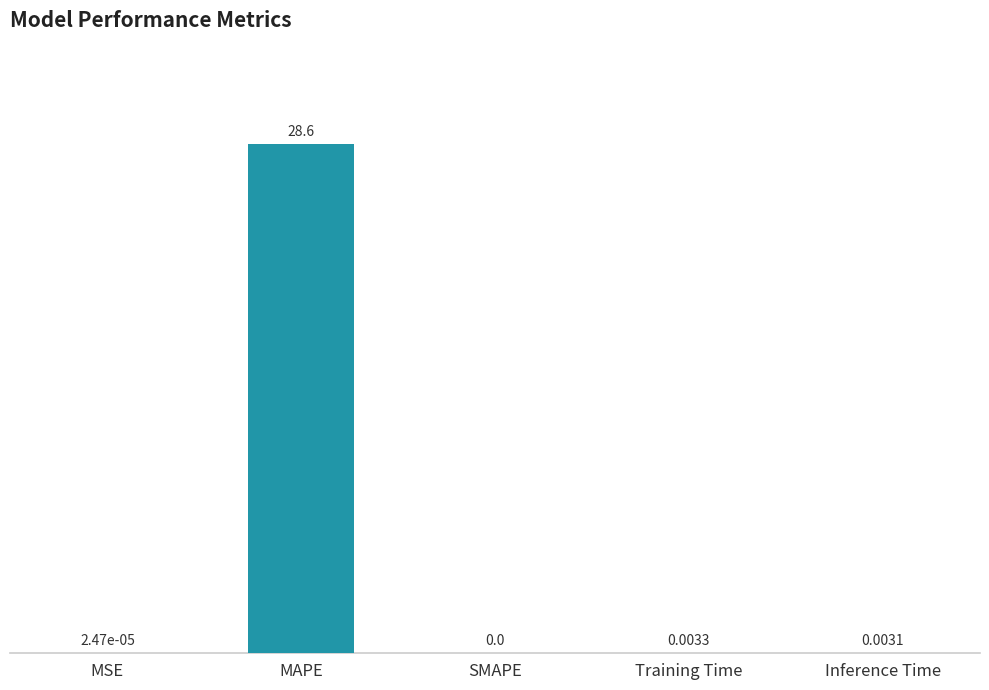

Are the bars grouped side by side (vs. stacked)?

No